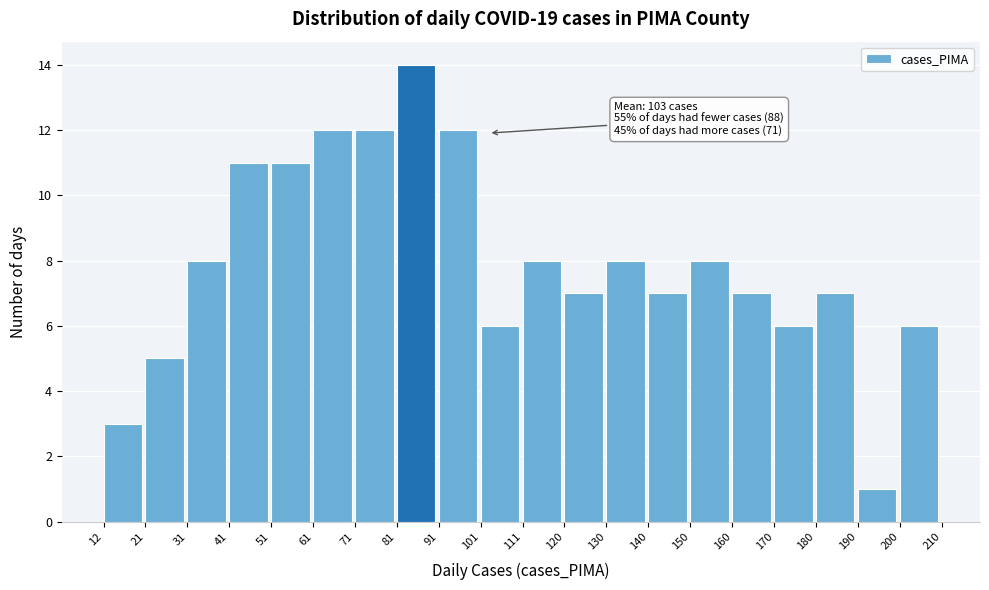

Which range on the x-axis has the tallest bar?

81 to 91